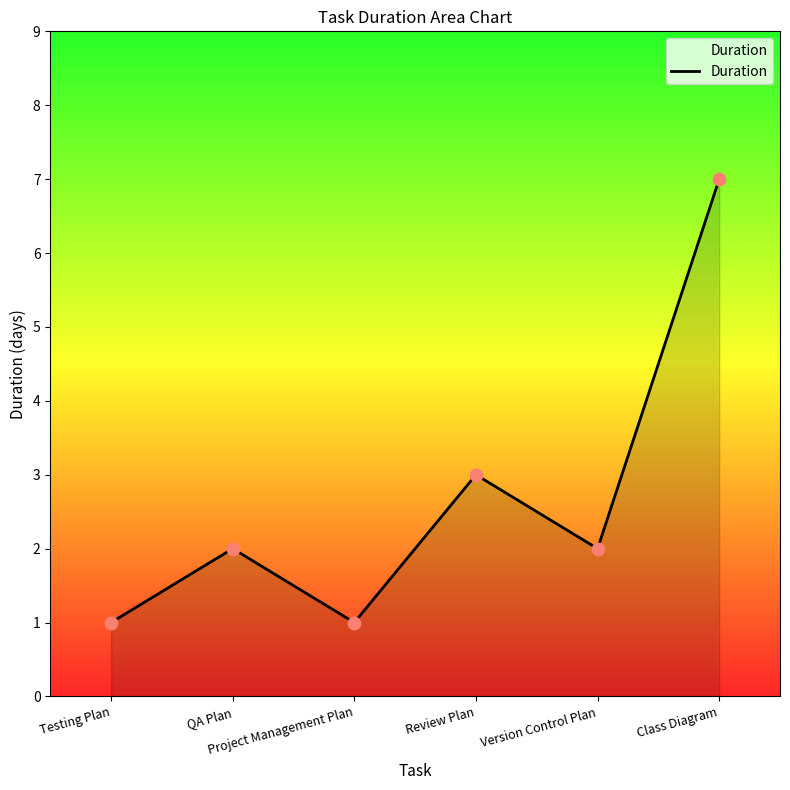

What is the ratio of the value at QA Plan to the value at Version Control Plan?

1.0